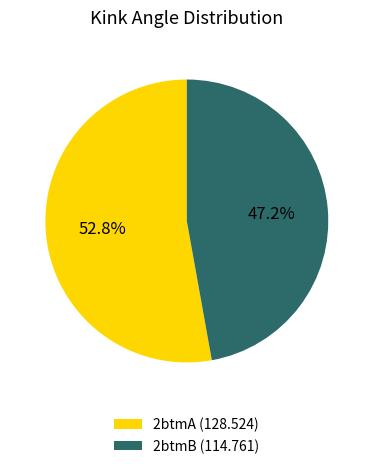

Rank the categories by value from lowest to highest.

2btmB, 2btmA